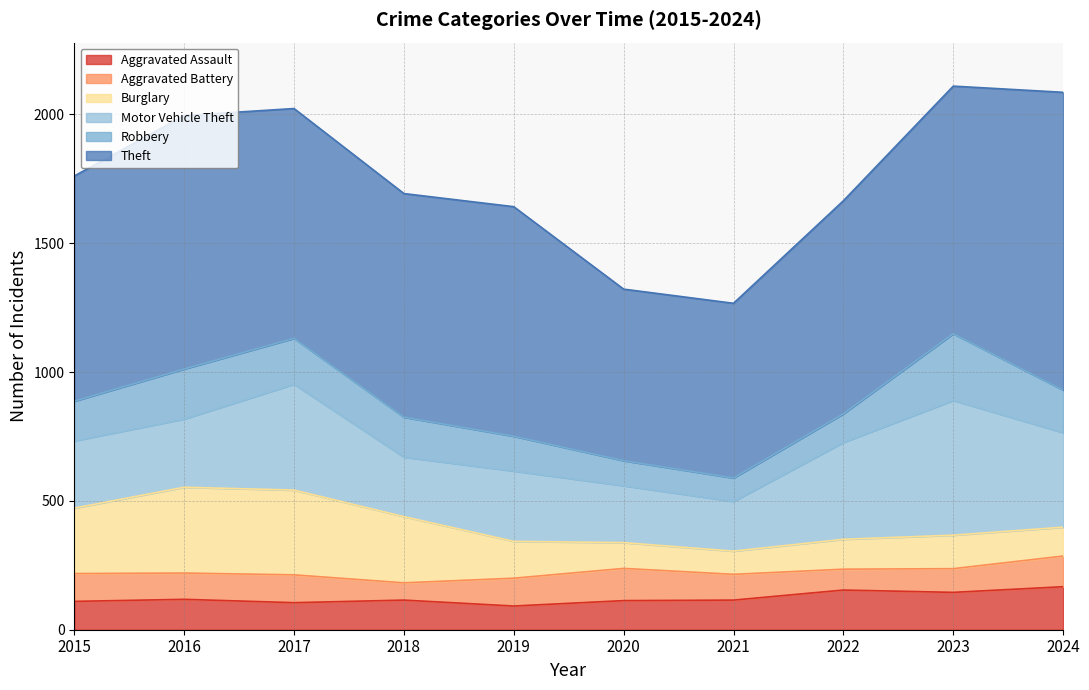

Does the chart have visible grid lines?

Yes